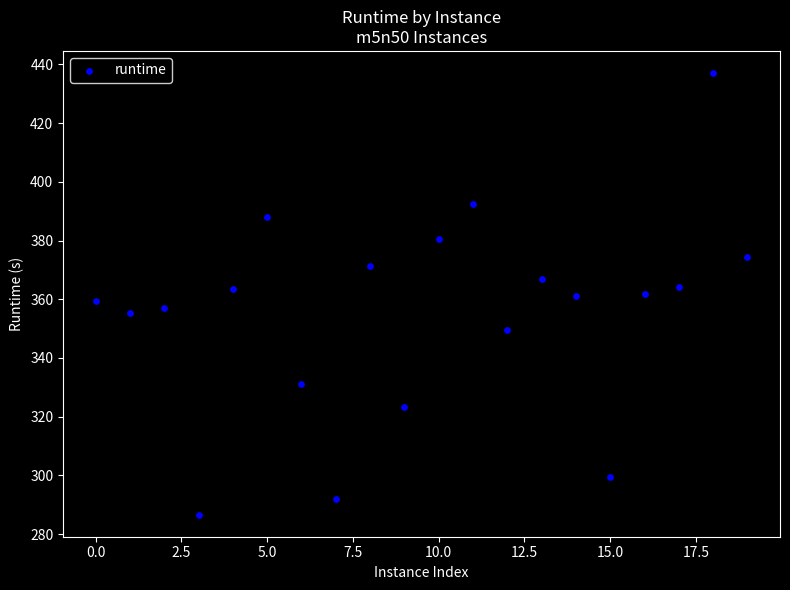

What is the range of Y values (max minus min)?

150.5